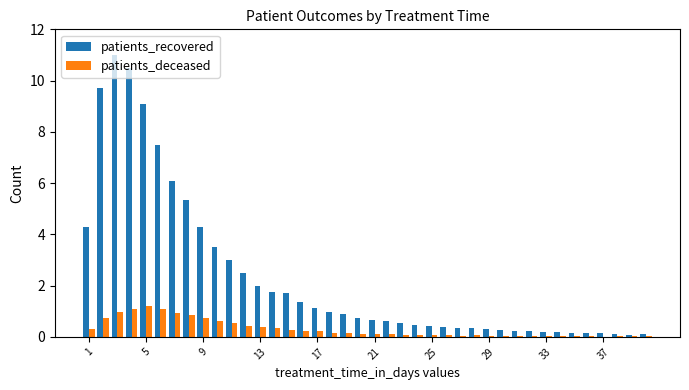

Which series has the largest total across all categories?

patients_recovered